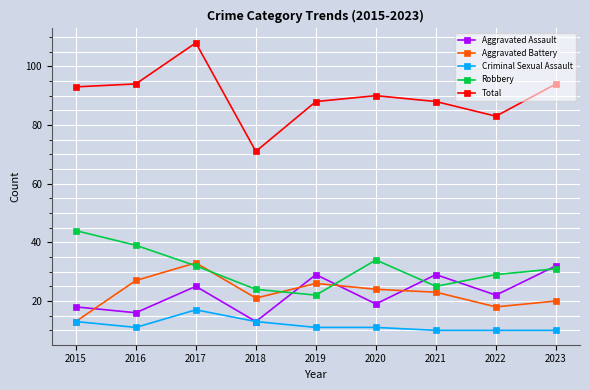

What is the difference between the highest and lowest values at 2018?

58